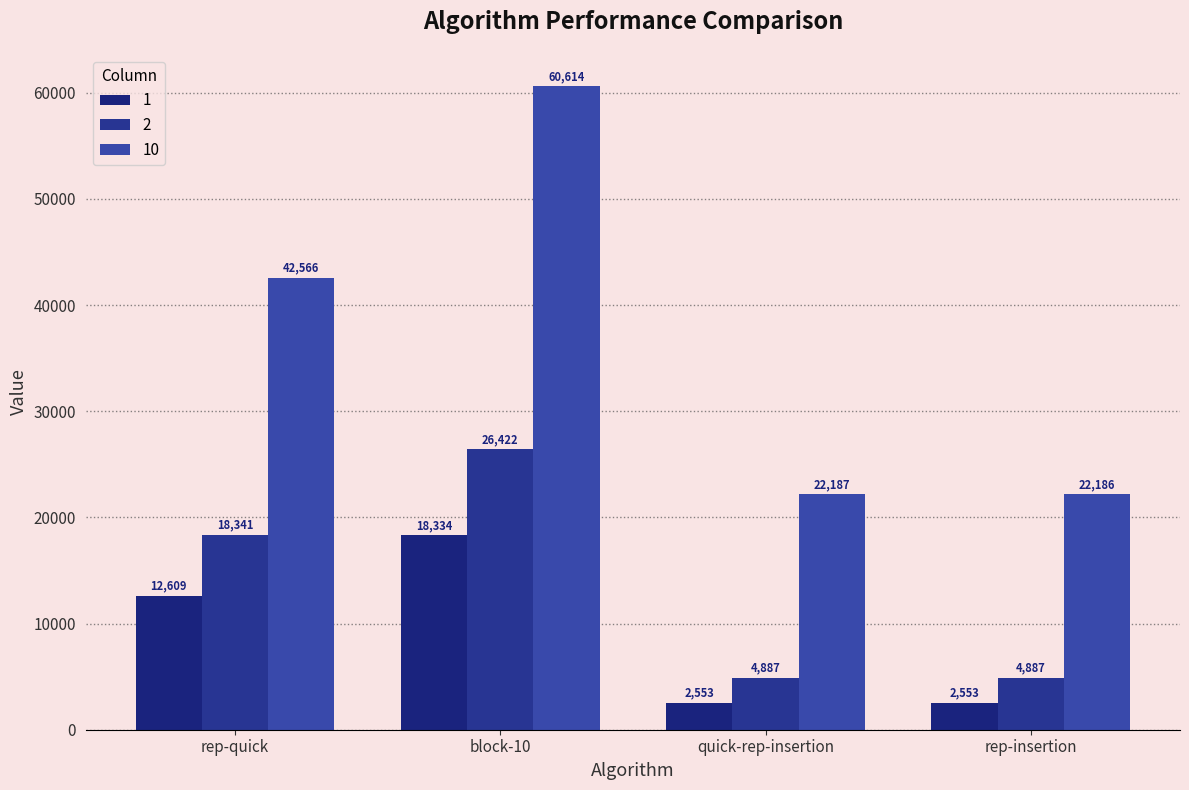

How many data points in 1 are less than 12608?

2